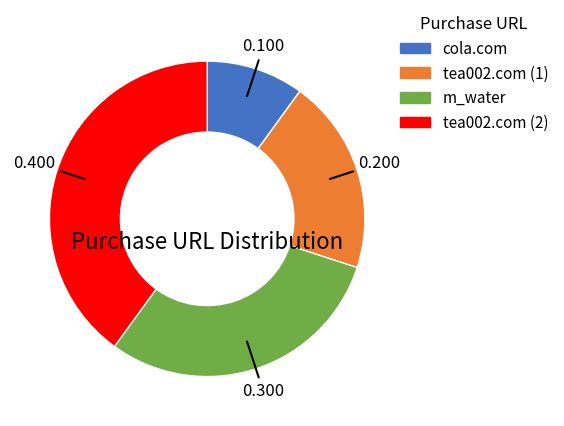

Which has a higher value, cola.com or tea002.com (2)?

tea002.com (2)